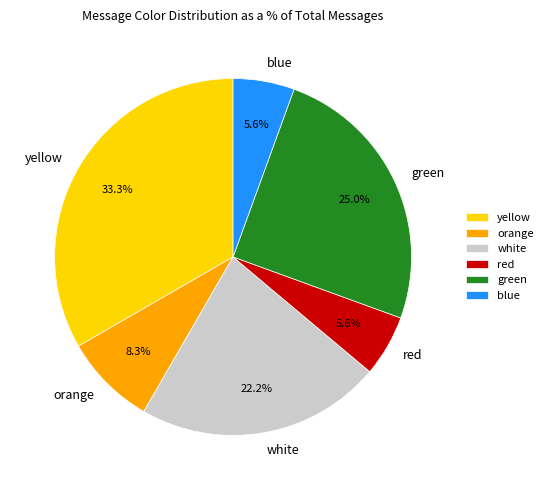

Which has a higher value, green or orange?

green